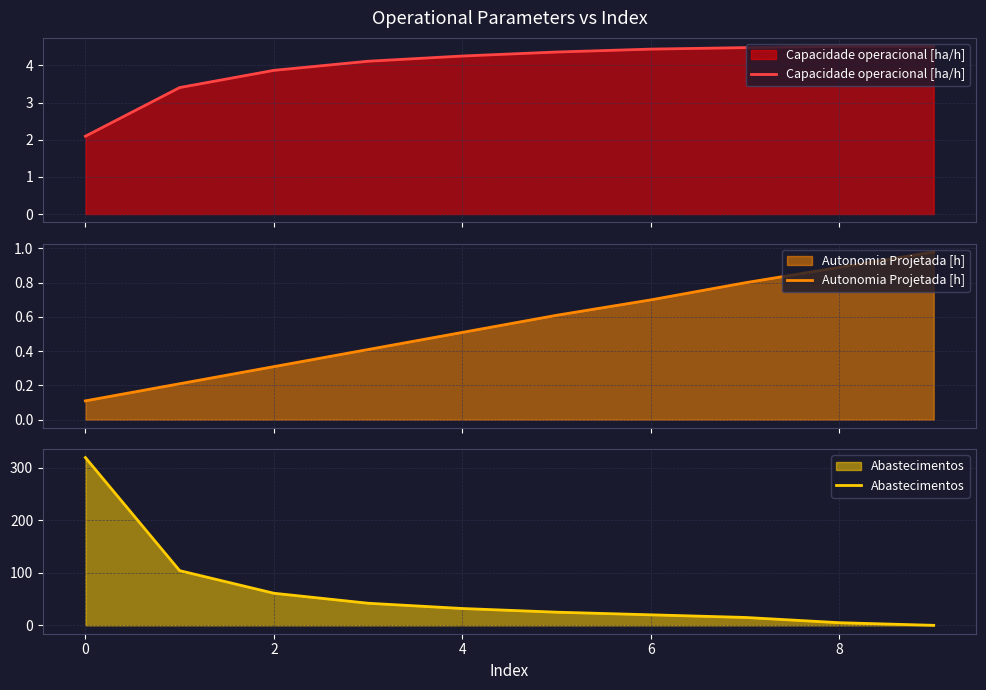

What is the minimum value for Capacidade operacional [ha/h]?

2.1